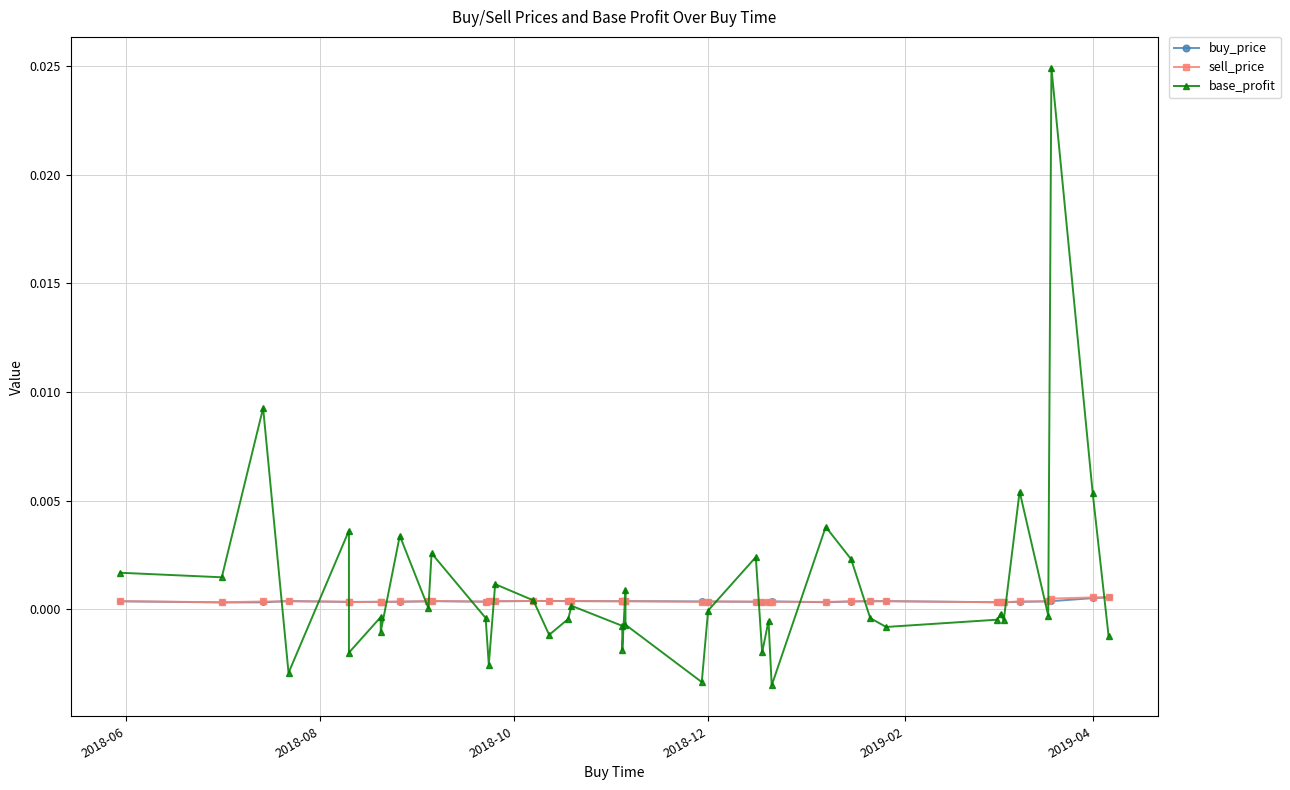

How many values in base_profit are below zero?

23